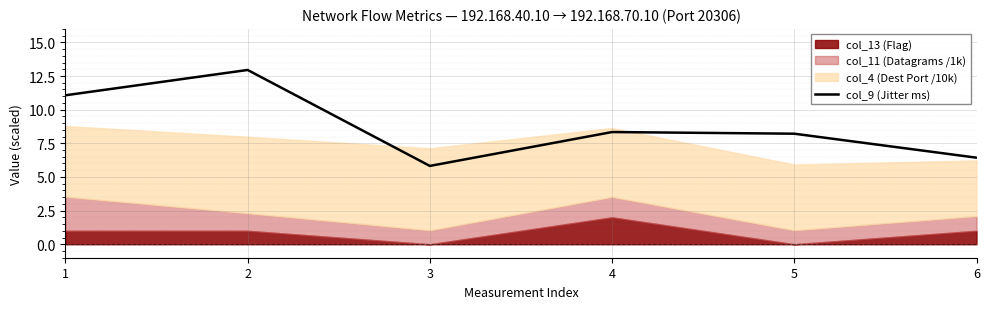

How many data points are less than 8?

2